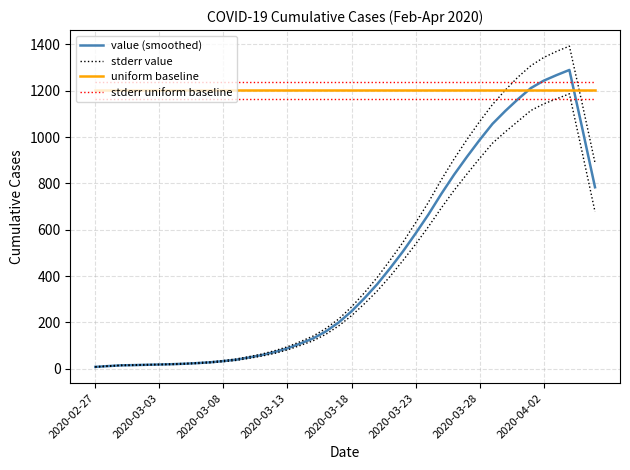

At how many categories does at least one series exceed 575?

40